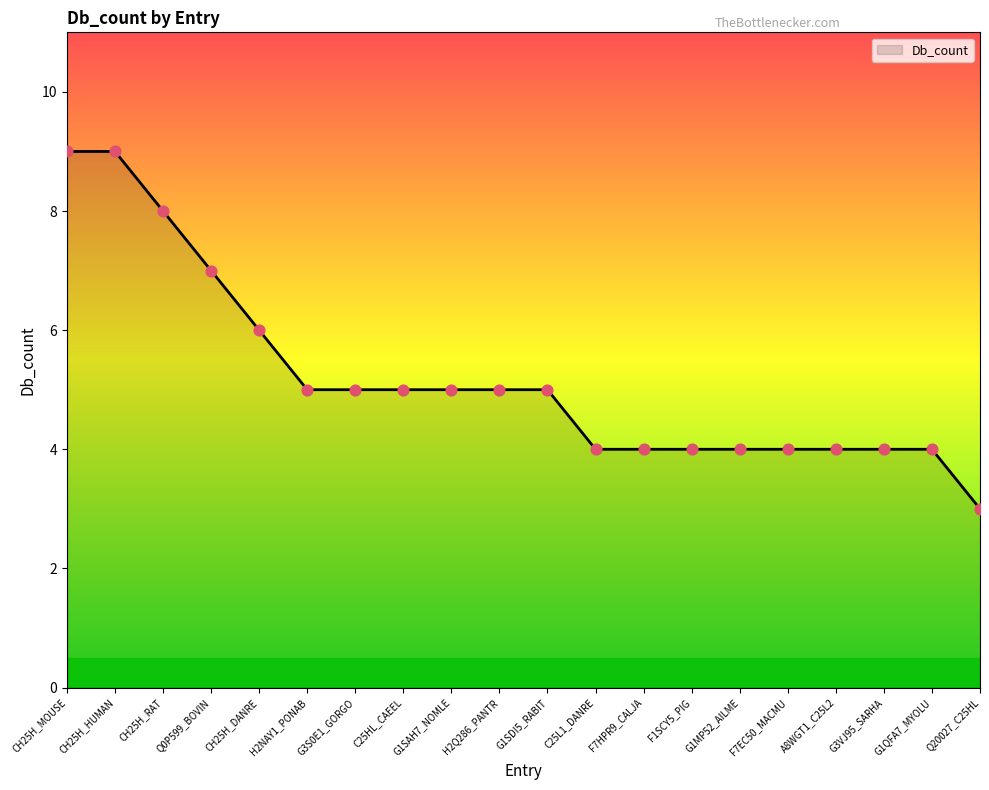

Which has a higher value, G1SAH7_NOMLE or F7HPR9_CALJA?

G1SAH7_NOMLE